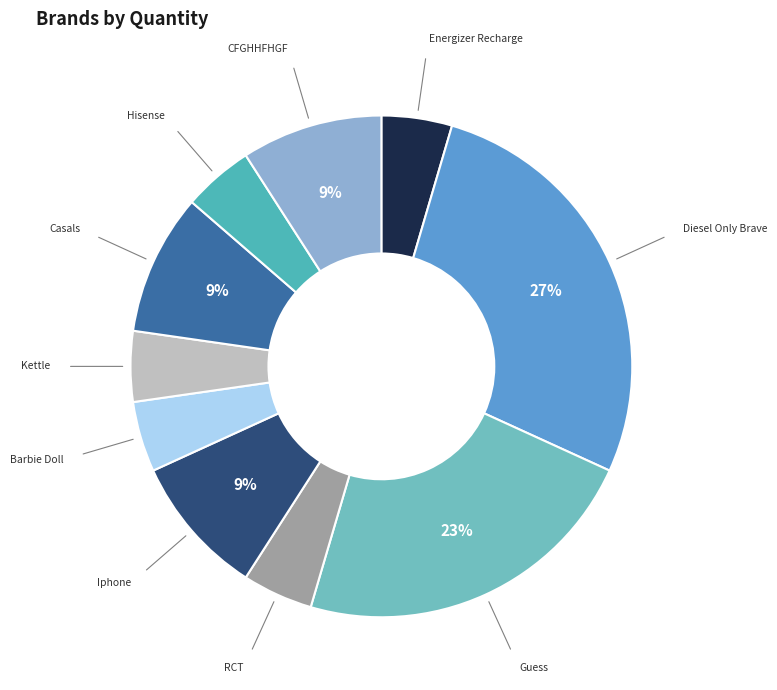

How many slices are in this pie chart?

10